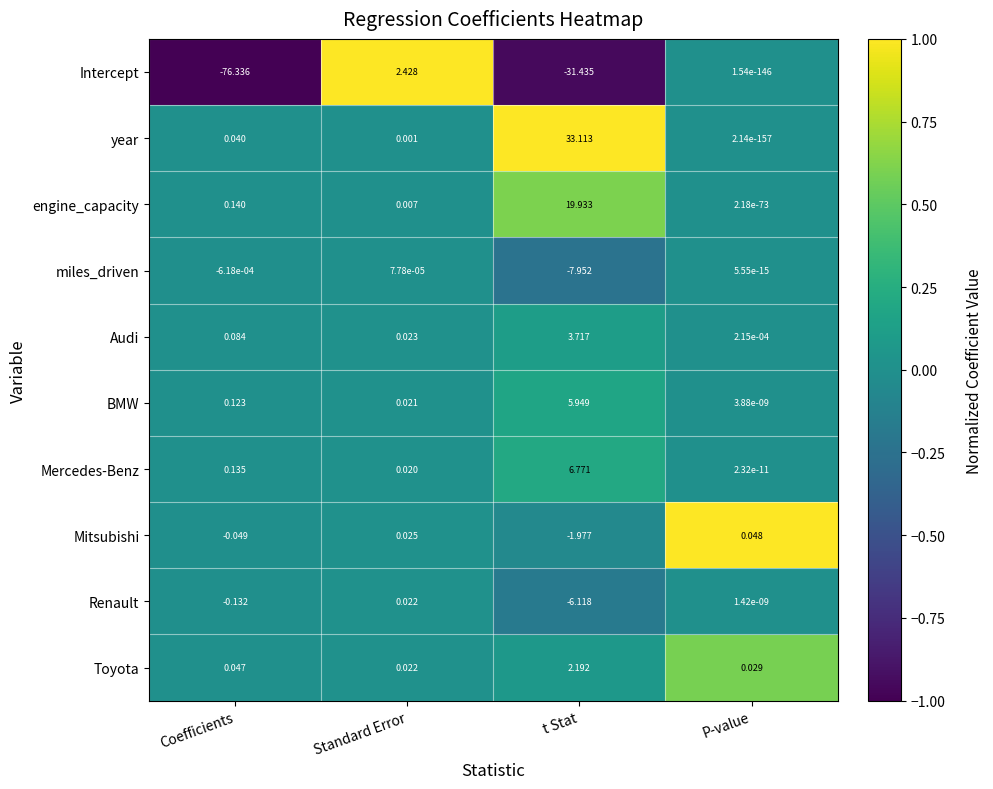

Rank the series at t Stat from lowest to highest value.

Intercept, miles_driven, Renault, Mitsubishi, Toyota, Audi, BMW, Mercedes-Benz, engine_capacity, year